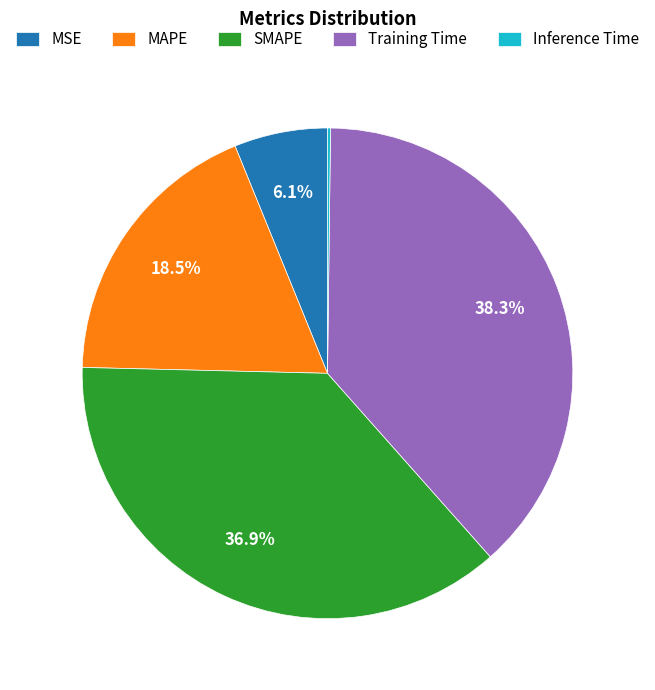

Between MAPE and MSE, which is larger?

MAPE